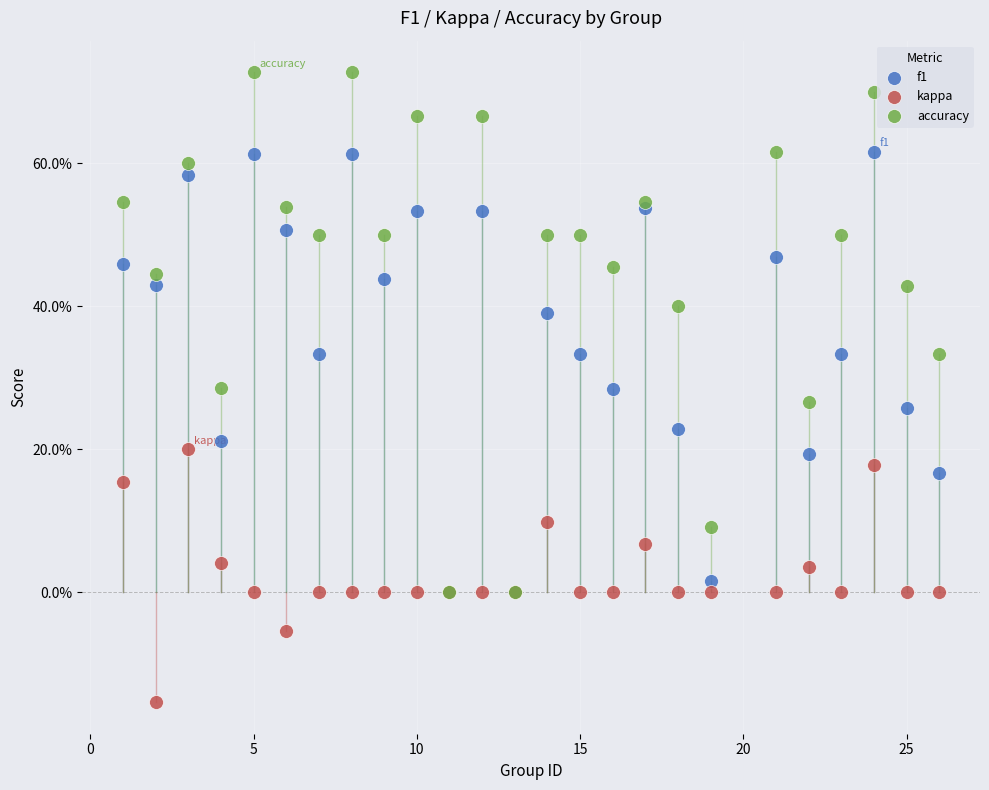

Which series reaches the maximum Y coordinate?

accuracy